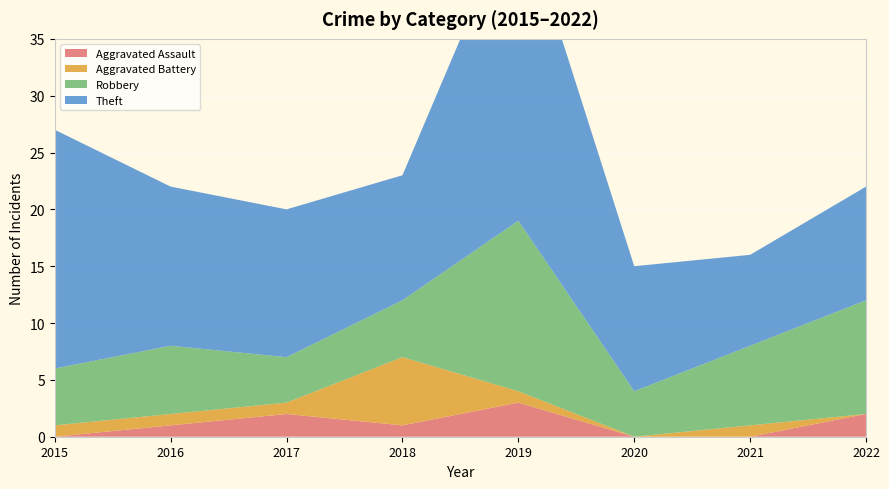

Reading right to left, what are all the values shown in this chart?

Aggravated Assault: 2022=2	2021=0	2020=0	2019=3	2018=1	2017=2	2016=1	2015=0
Aggravated Battery: 2022=0	2021=1	2020=0	2019=1	2018=6	2017=1	2016=1	2015=1
Robbery: 2022=10	2021=7	2020=4	2019=15	2018=5	2017=4	2016=6	2015=5
Theft: 2022=10	2021=8	2020=11	2019=28	2018=11	2017=13	2016=14	2015=21